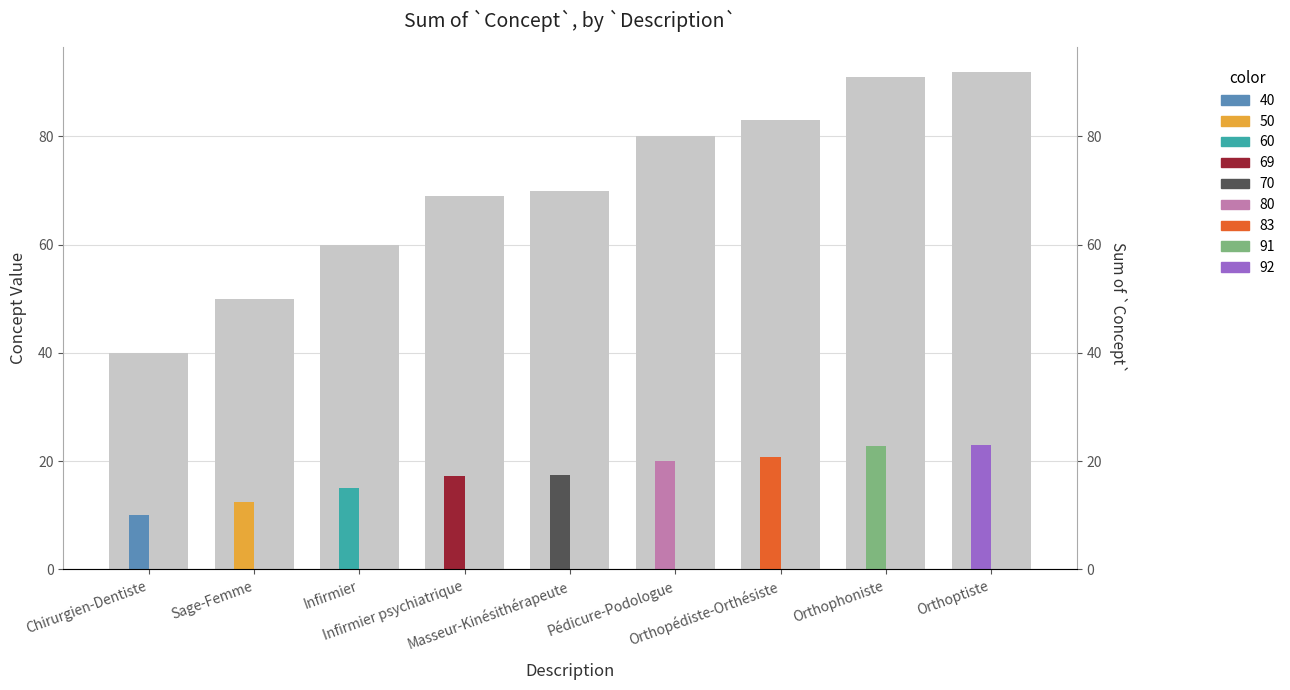

What is the difference between the maximum and minimum values?

52